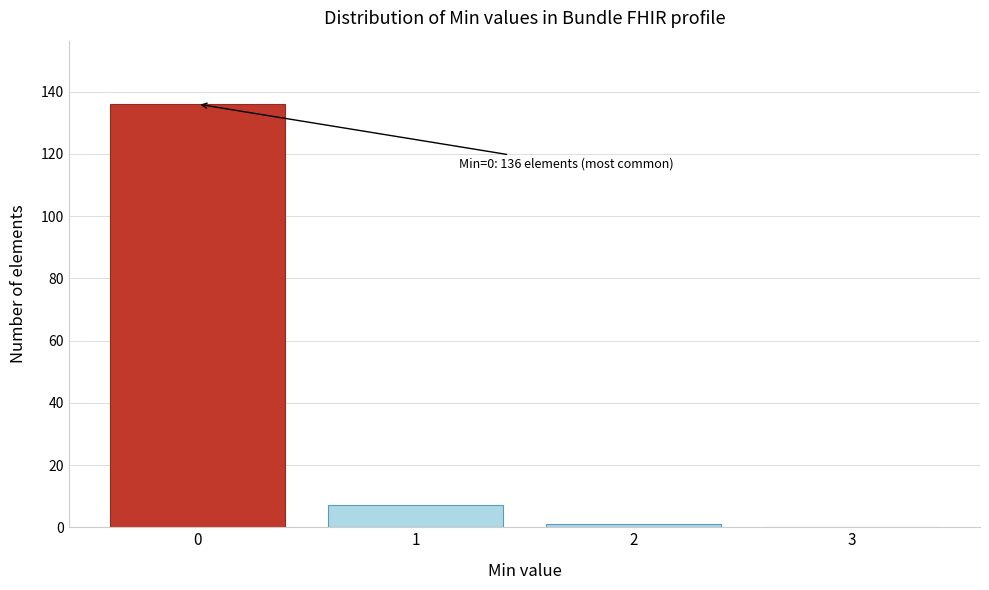

Reading left to right, list all the values displayed in this chart.

0=136	1=7	2=1	3=0